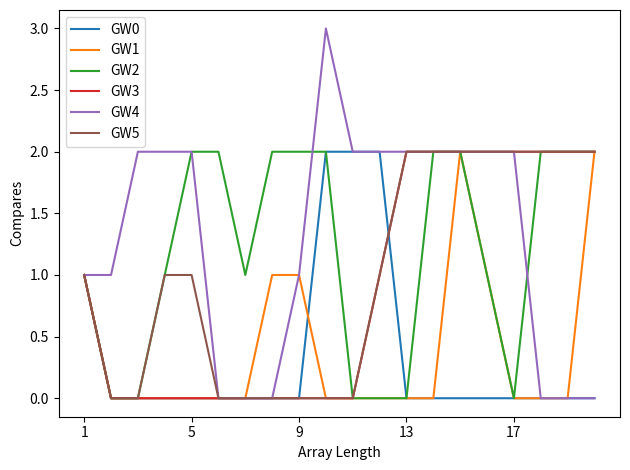

How many lines are shown in the chart?

6